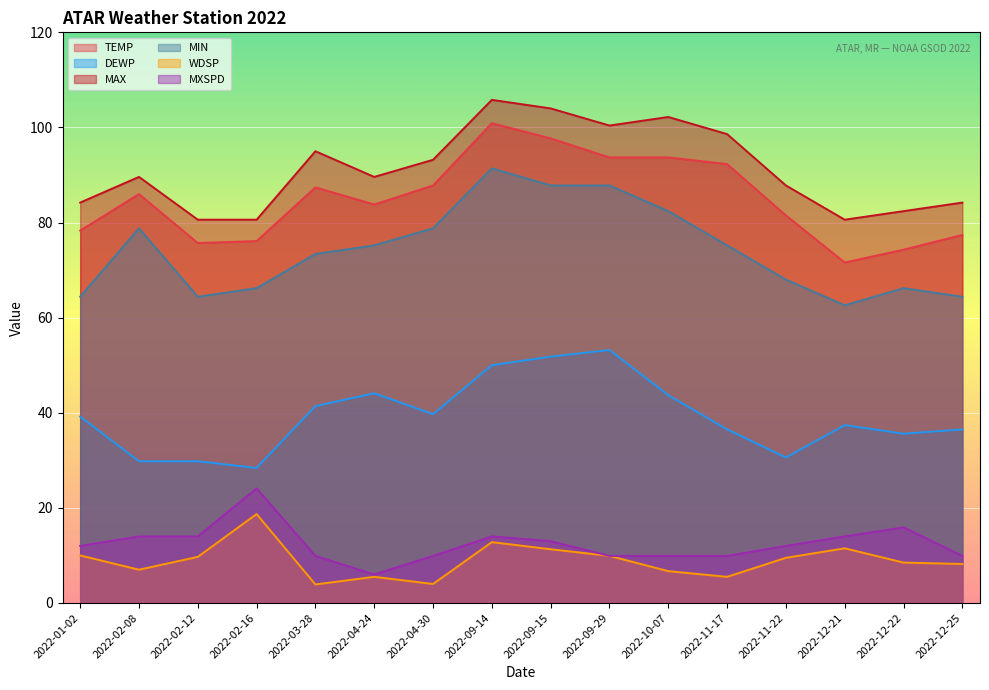

What is the average value of the DEWP series?

39.2